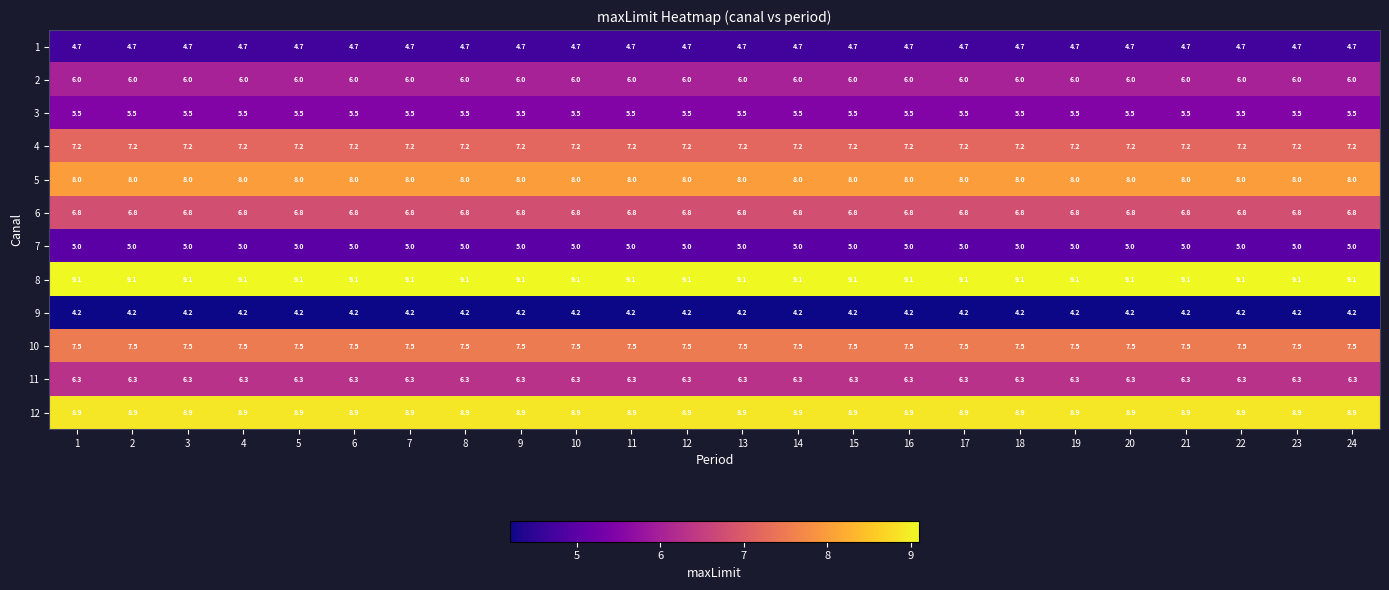

True or false: 8 has a value of 15.9 at 20.

False